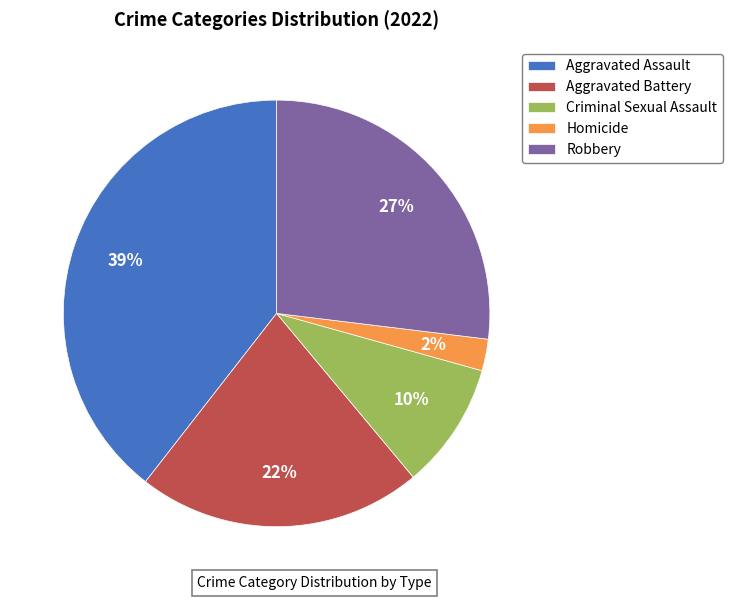

Is there any slice that represents more than half of the pie?

No